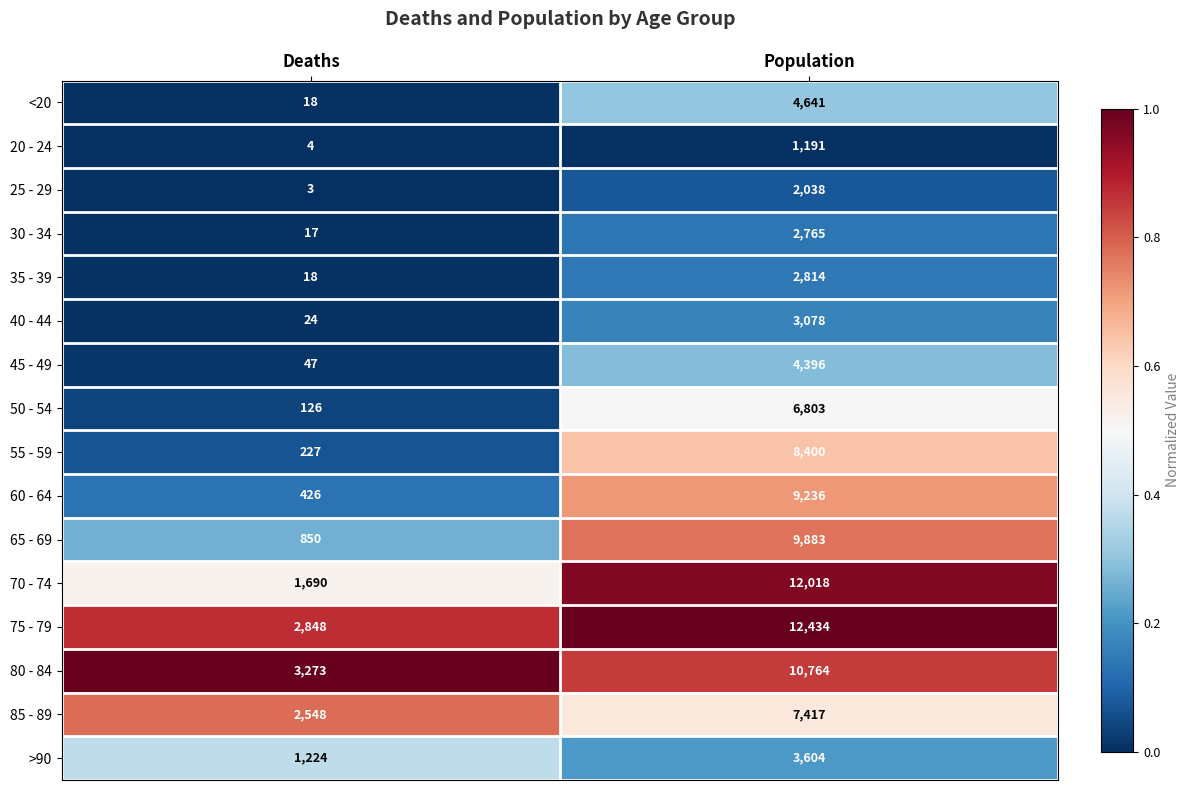

What is the smallest value displayed?

3